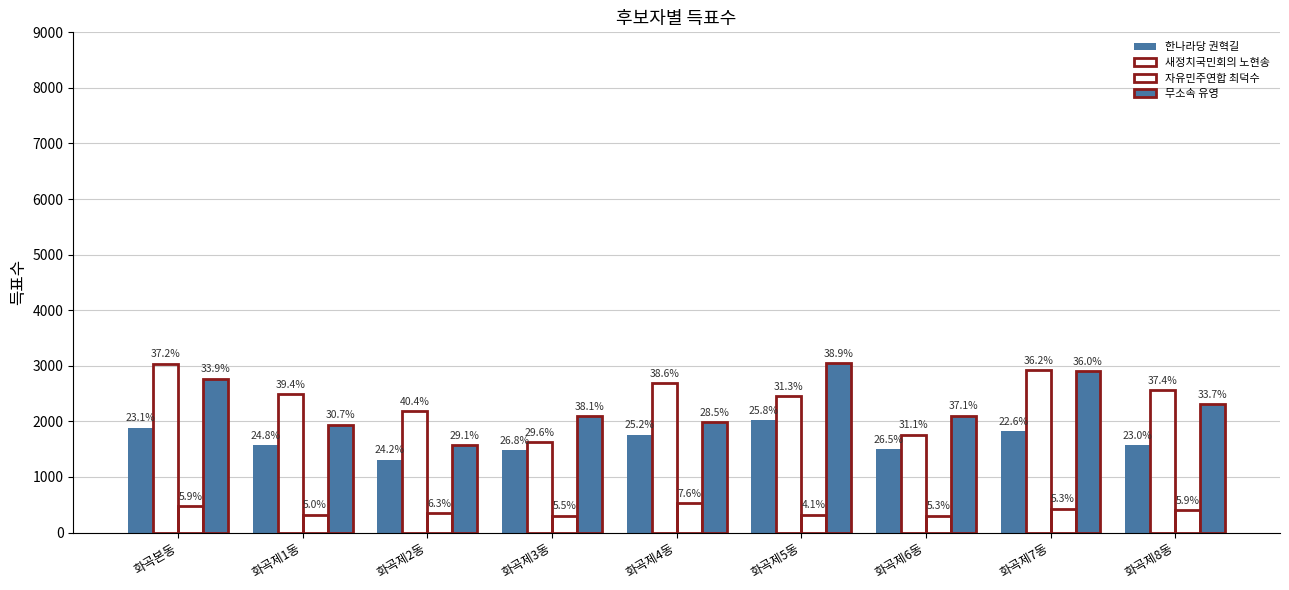

The 무소속 유영 series shows 1571 at 화곡제2동. True or false?

True